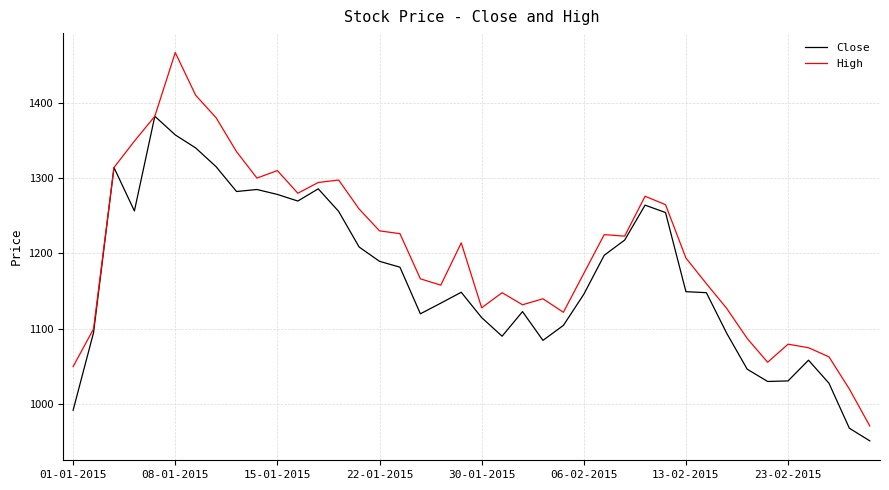

Which series has the largest total across all categories?

High